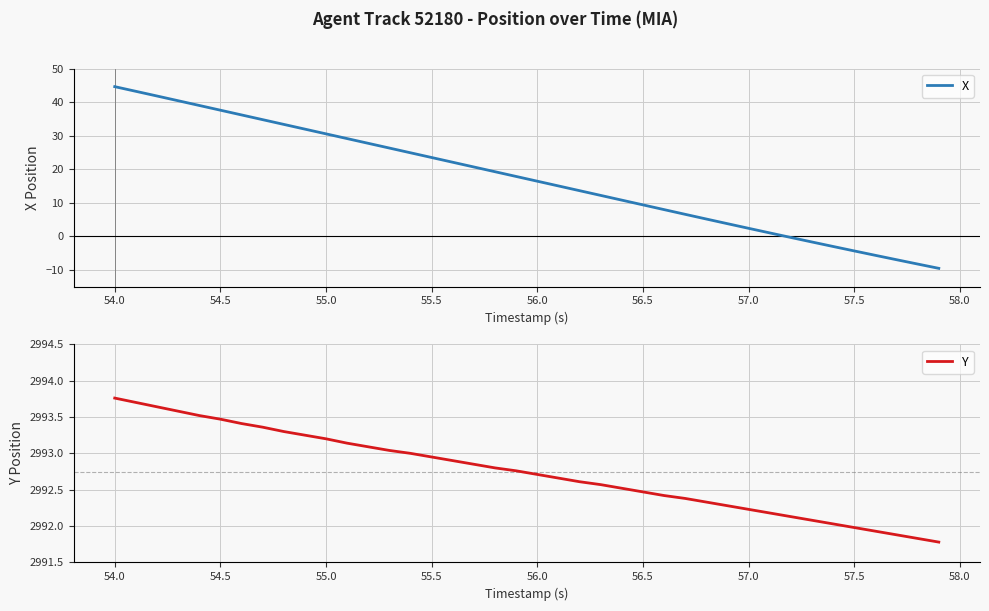

True or false: Y has more than 1 interior local peaks.

False